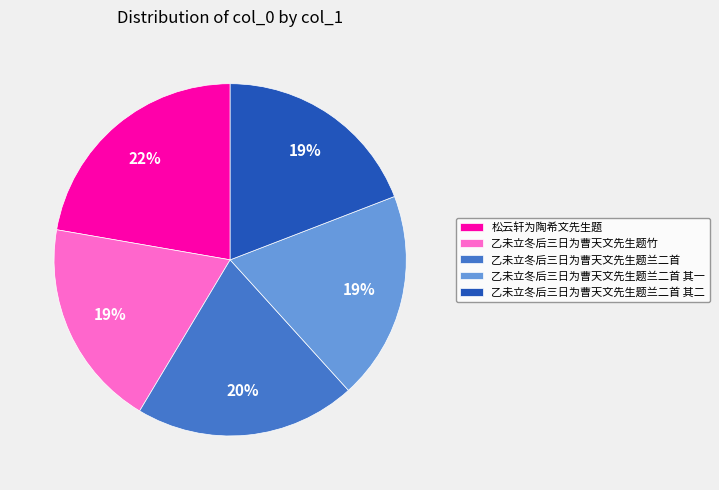

Between 乙未立冬后三日为曹天文先生题兰二首 and 松云轩为陶希文先生题, which is larger?

松云轩为陶希文先生题